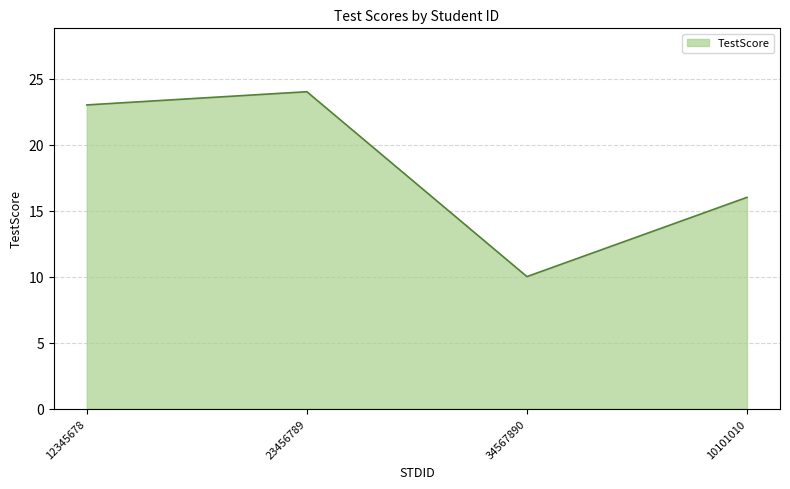

At which category does the chart reach its peak across all series?

23456789